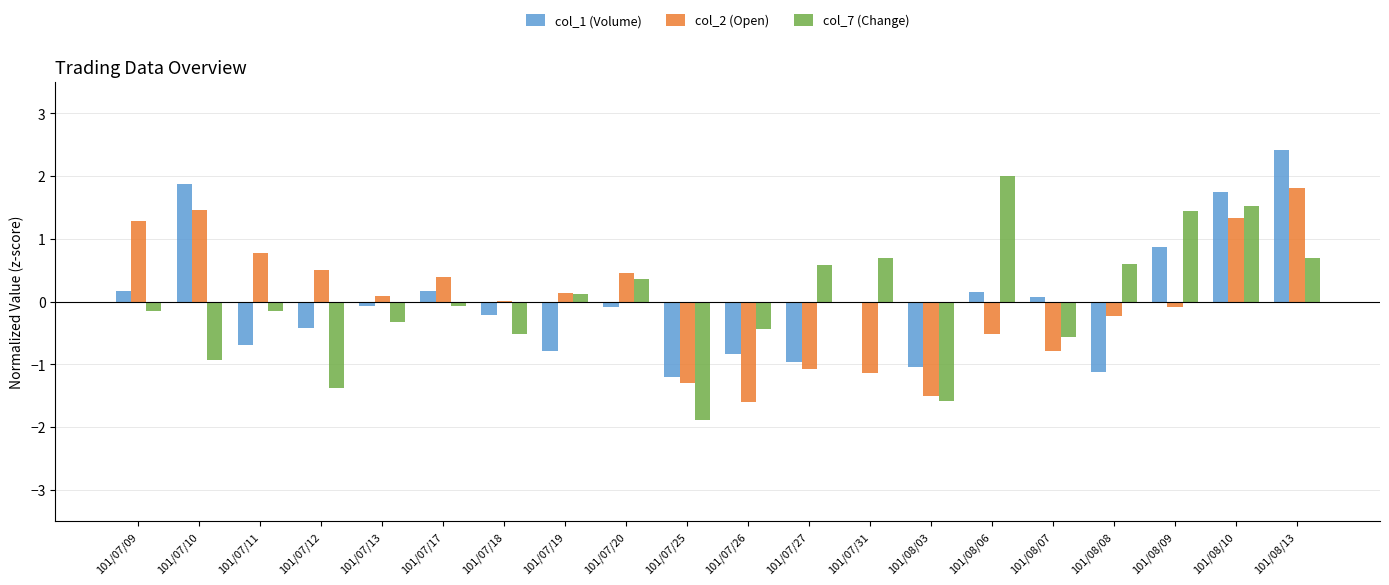

How many data points does each series have?

20